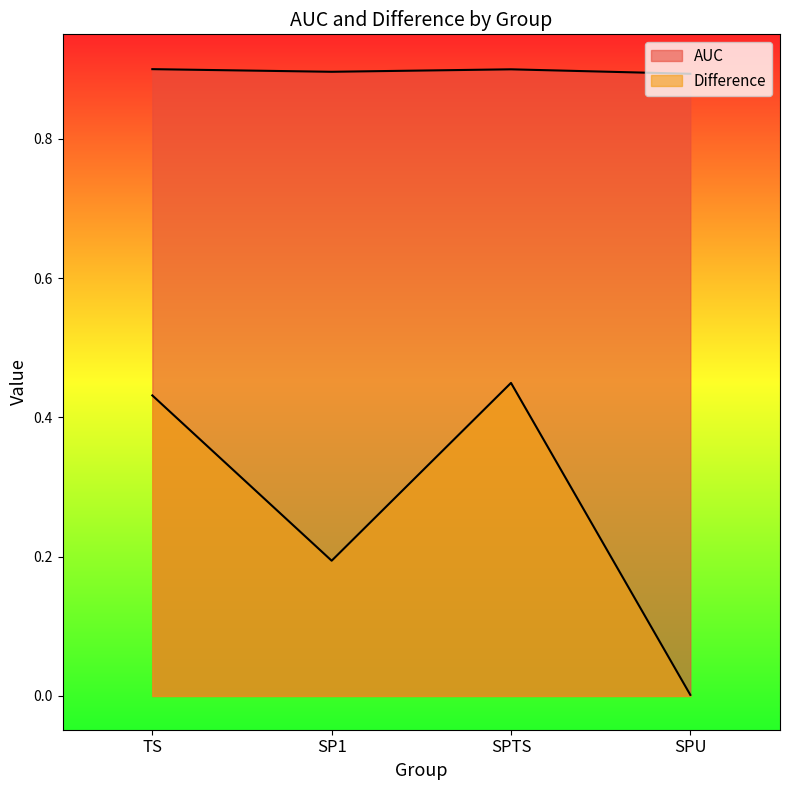

In Difference, how many points are lower than both neighbors (excluding endpoints)?

1